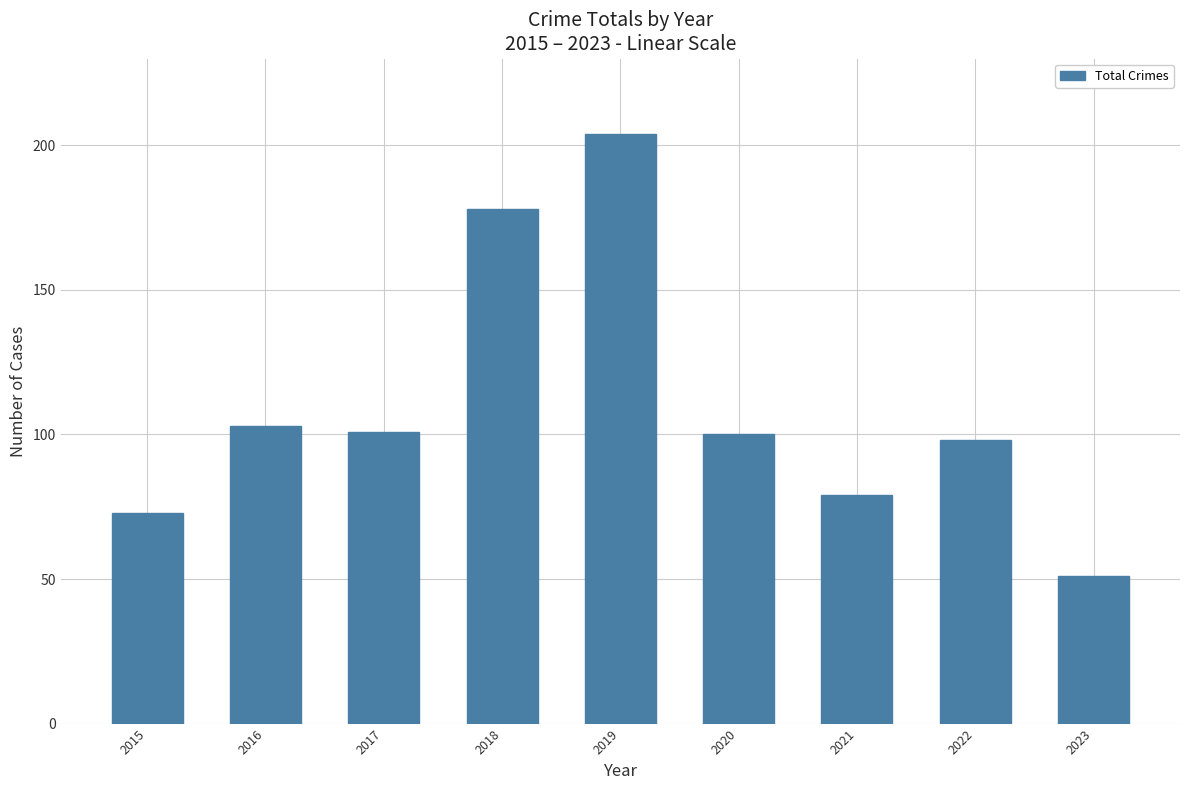

Is it true that the value at 2023 is 51?

True